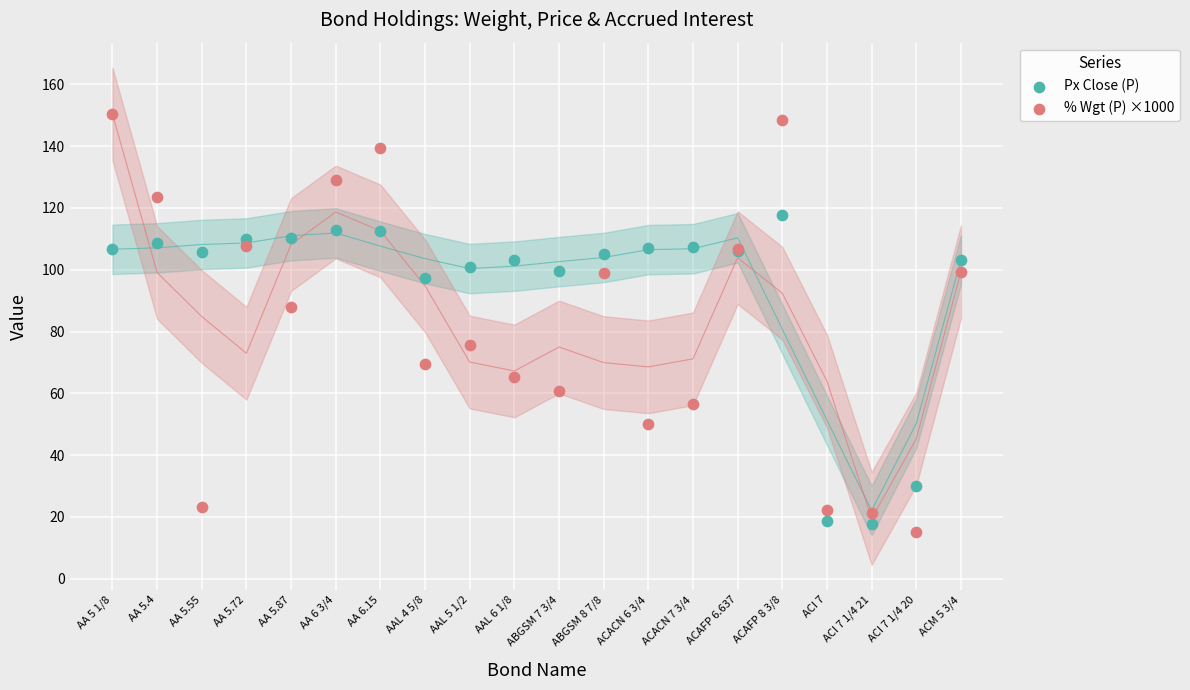

Which series reaches the minimum Y coordinate?

% Wgt (P) ×1000